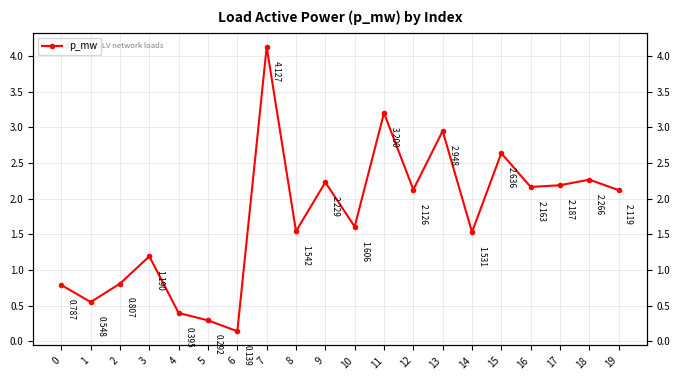

Reading right to left, list all the values displayed in this chart.

19=2.1	18=2.3	17=2.2	16=2.2	15=2.6	14=1.5	13=2.9	12=2.1	11=3.2	10=1.6	9=2.2	8=1.5	7=4.1	6=0.1	5=0.3	4=0.4	3=1.2	2=0.8	1=0.5	0=0.8